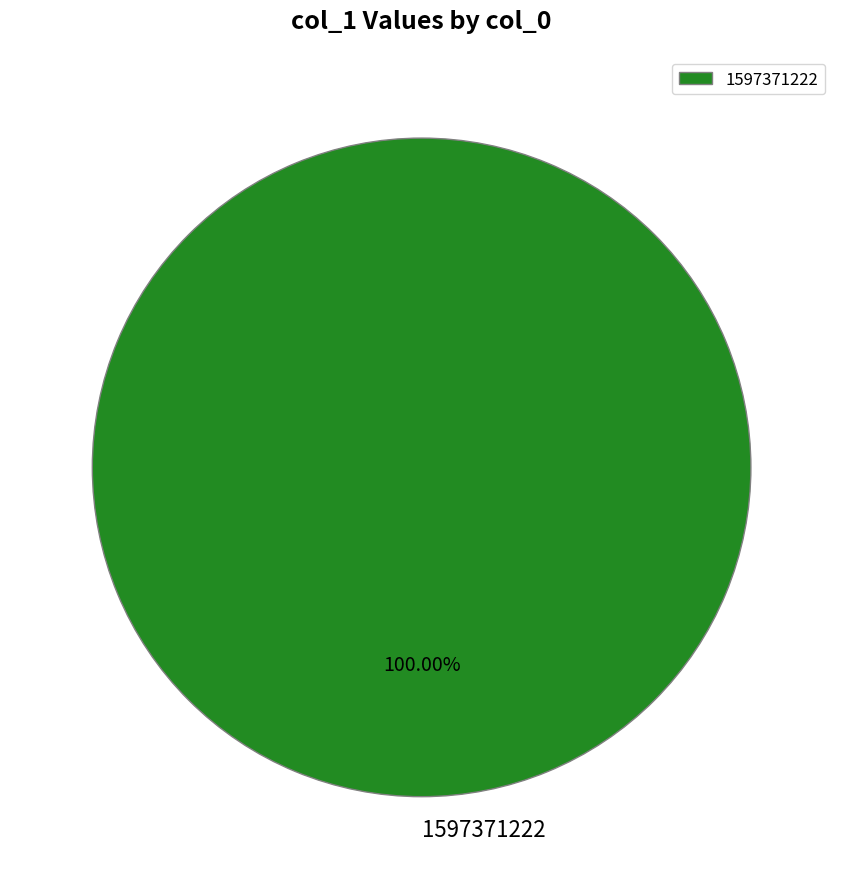

Rank the categories by value from highest to lowest.

1597371222